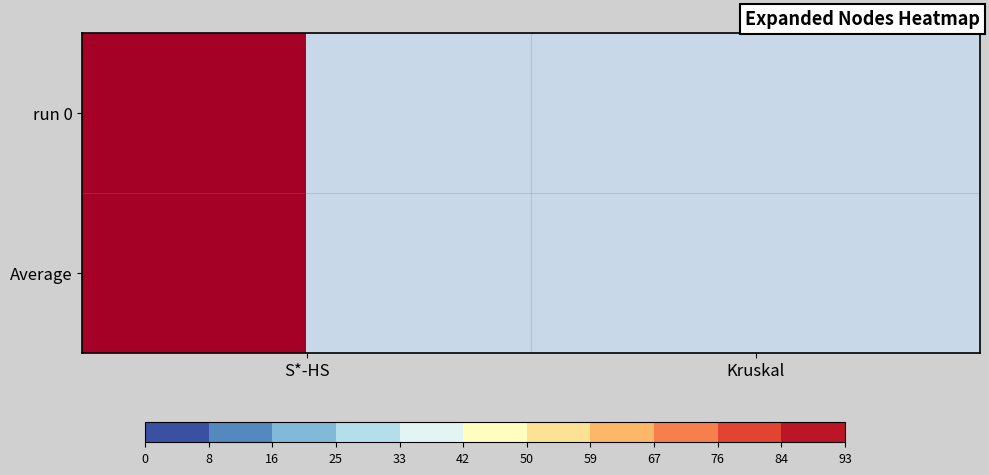

Is it true that run 0 equals 93 at S*-HS?

True